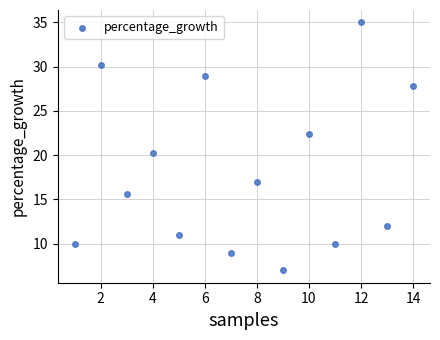

What Y value in the scatter plot is closest to 21?

20.3